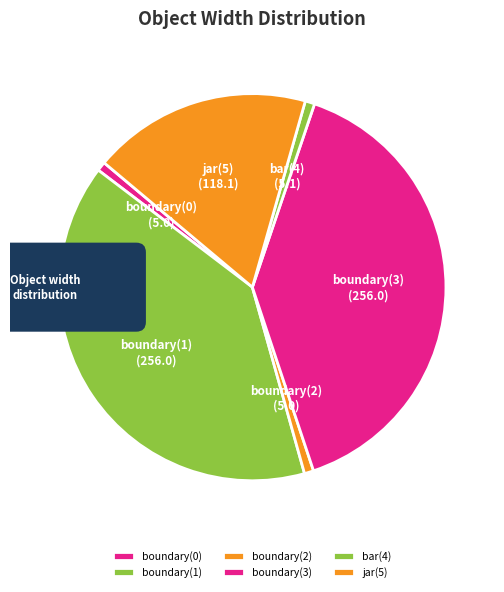

What is the change in value from boundary(2) to jar(5)?

+113.1